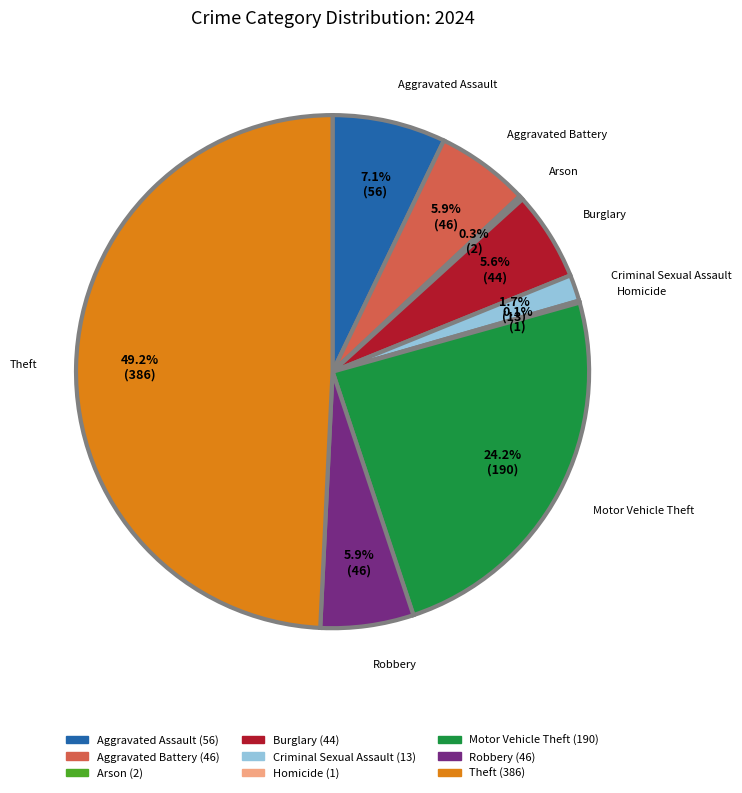

Is Motor Vehicle Theft the majority of the pie?

No